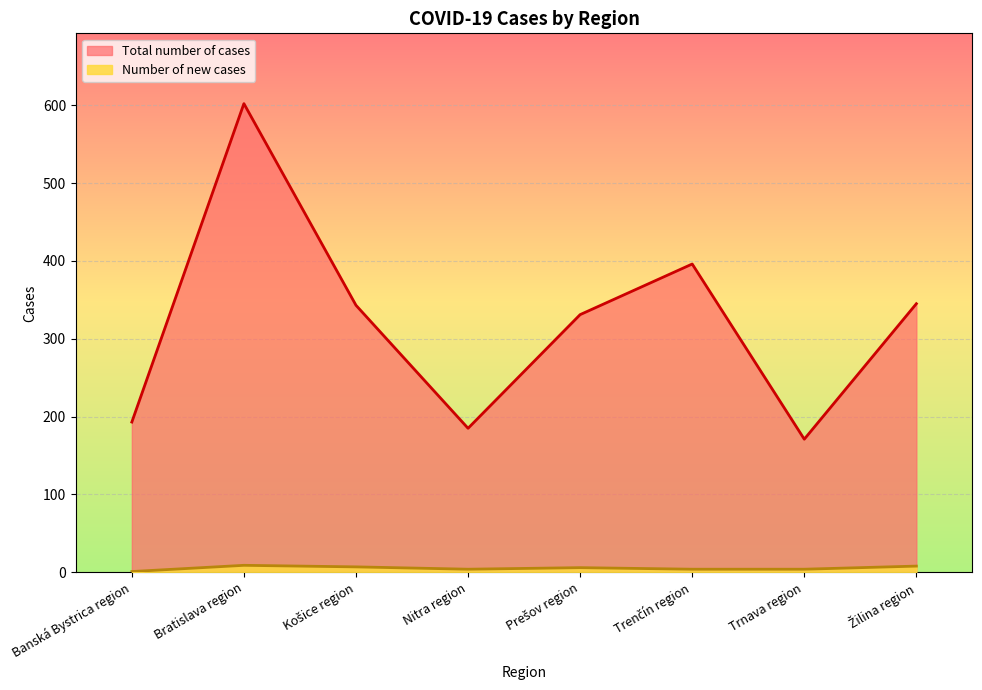

How many lines are shown in the chart?

2